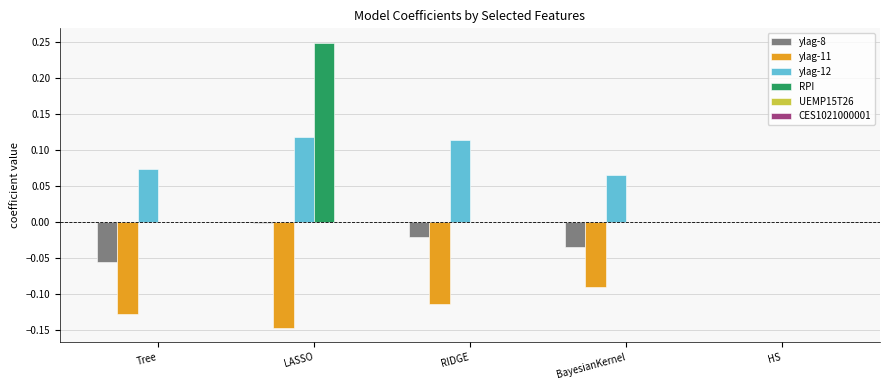

At which category is the sum across all series the highest?

LASSO